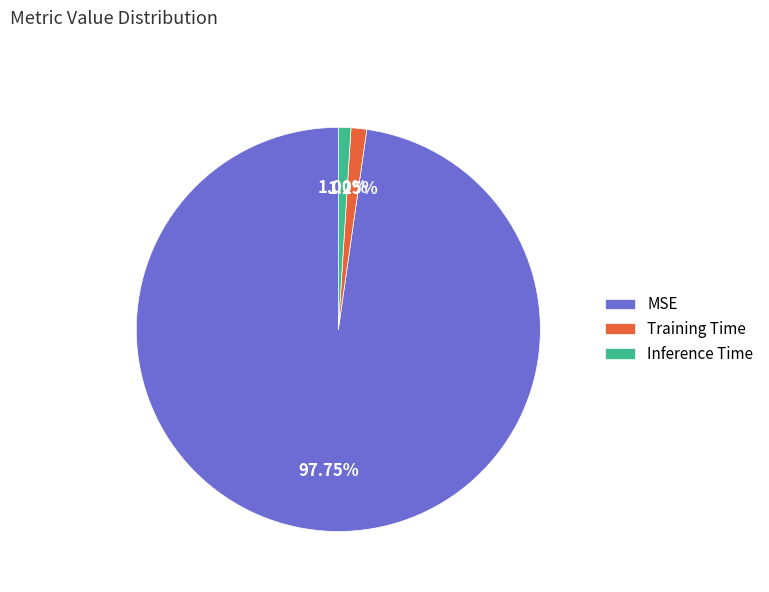

How many slices are in this pie chart?

3